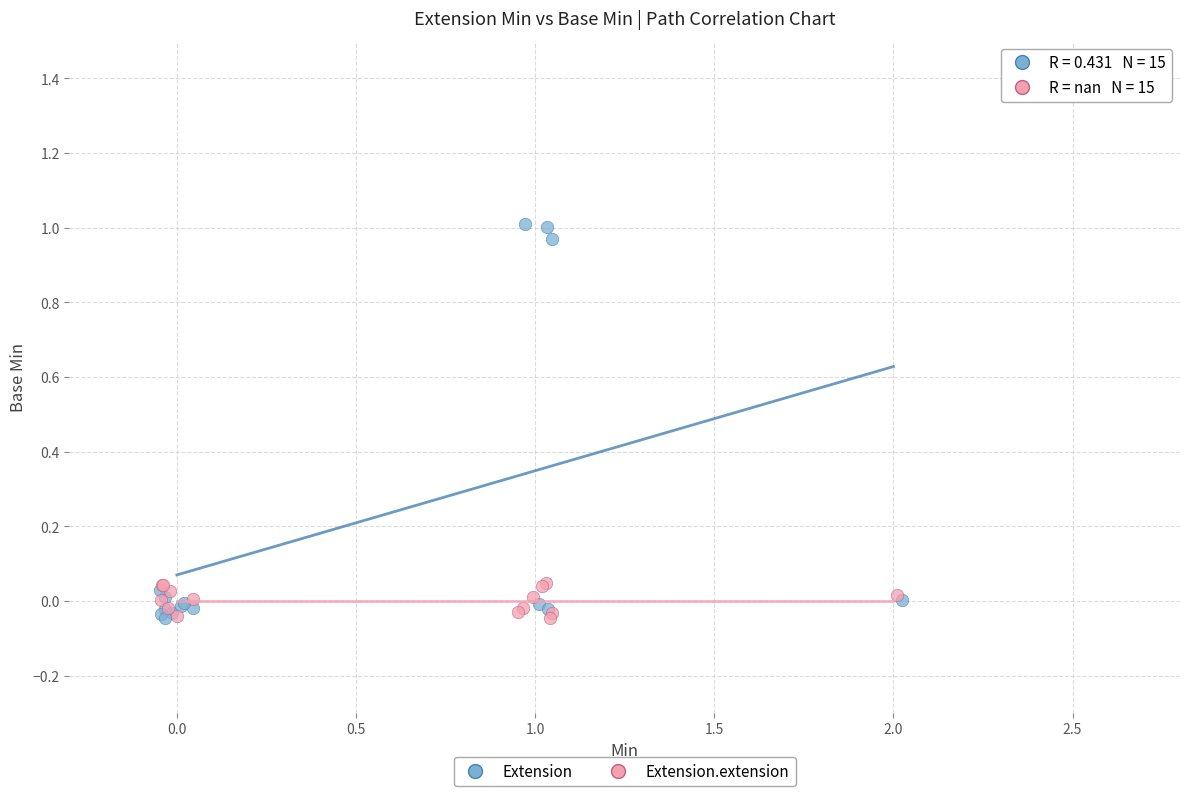

Which series reaches the maximum Y coordinate?

Extension